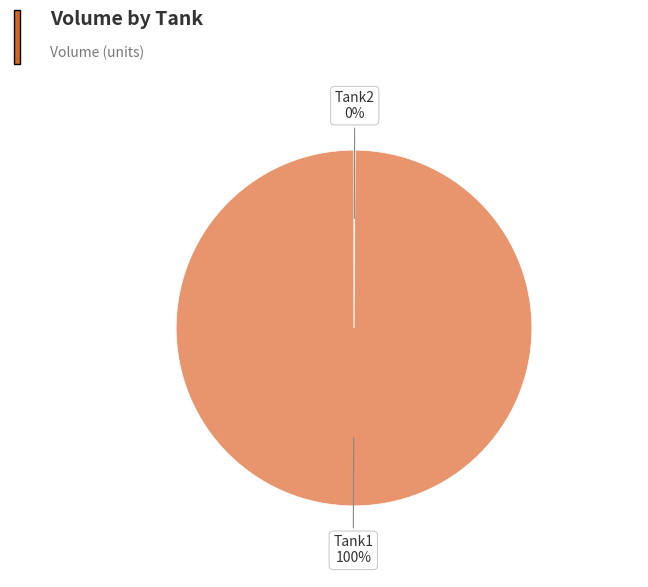

Does any single category account for the majority?

Yes